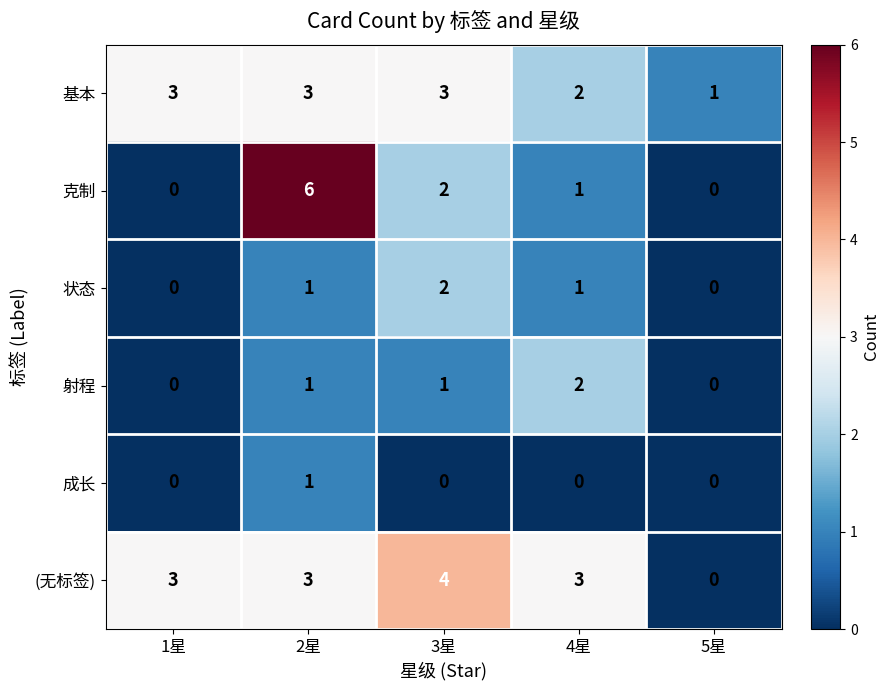

How many 基本 values are between 2 and 3?

4